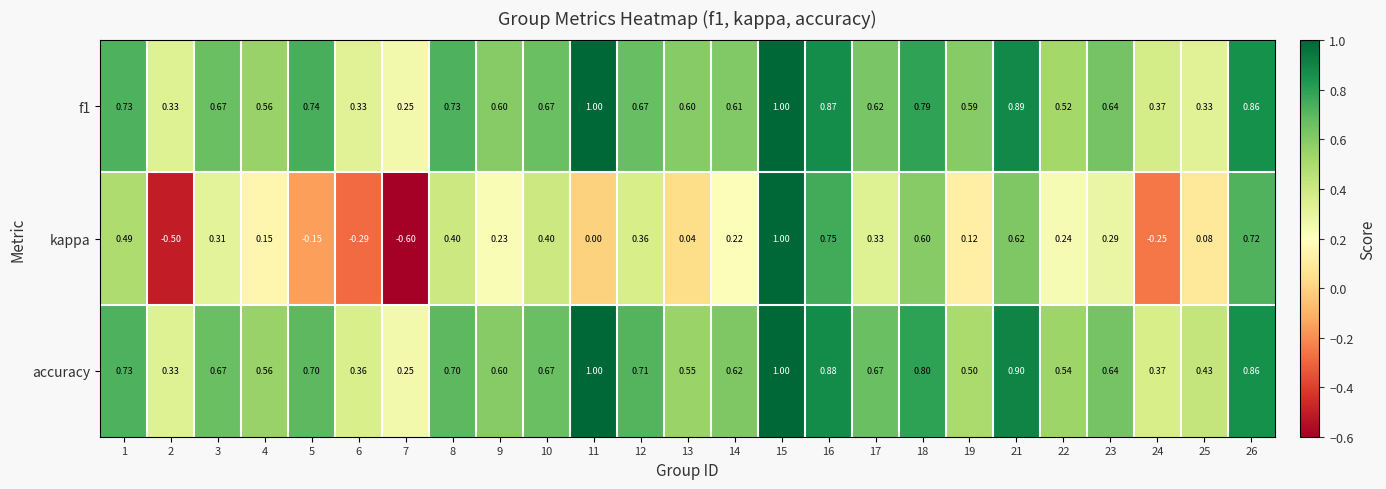

At how many categories does at least one series exceed 0?

25